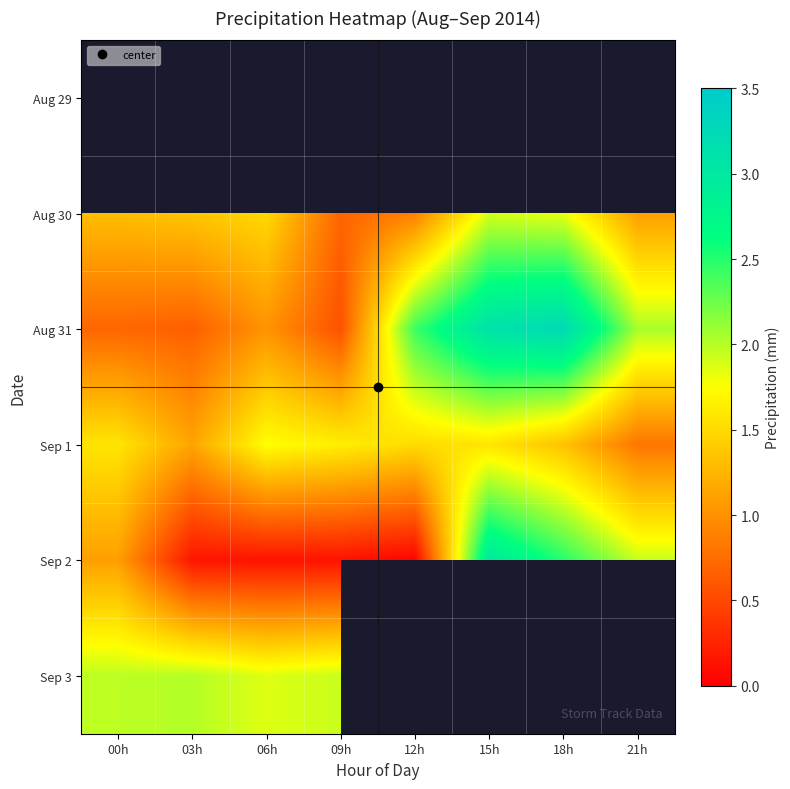

Is it true that Sep 1 equals 1.0 at 12h?

False